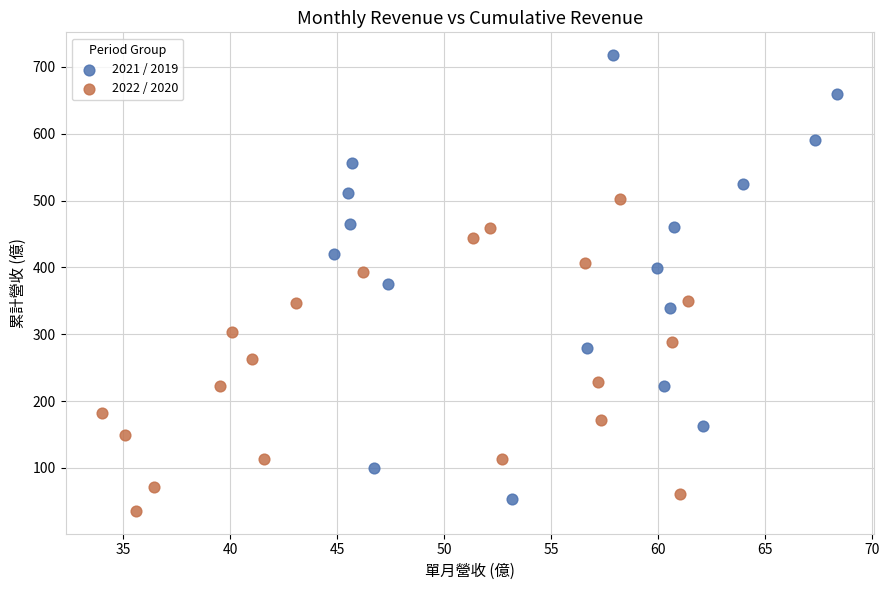

Which series has the largest Y range (max minus min)?

2021 / 2019